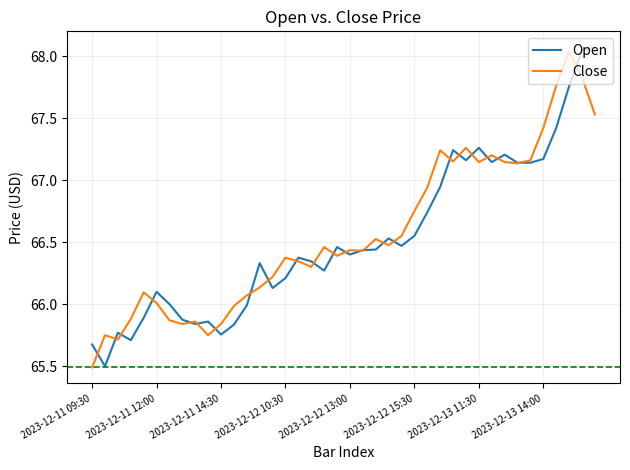

What is the minimum value for Open?

65.5